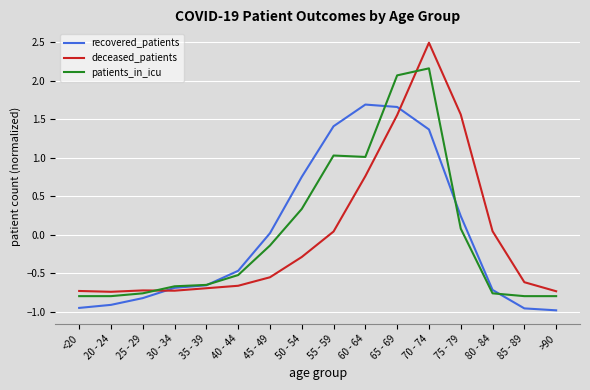

What position from the right is <20?

16